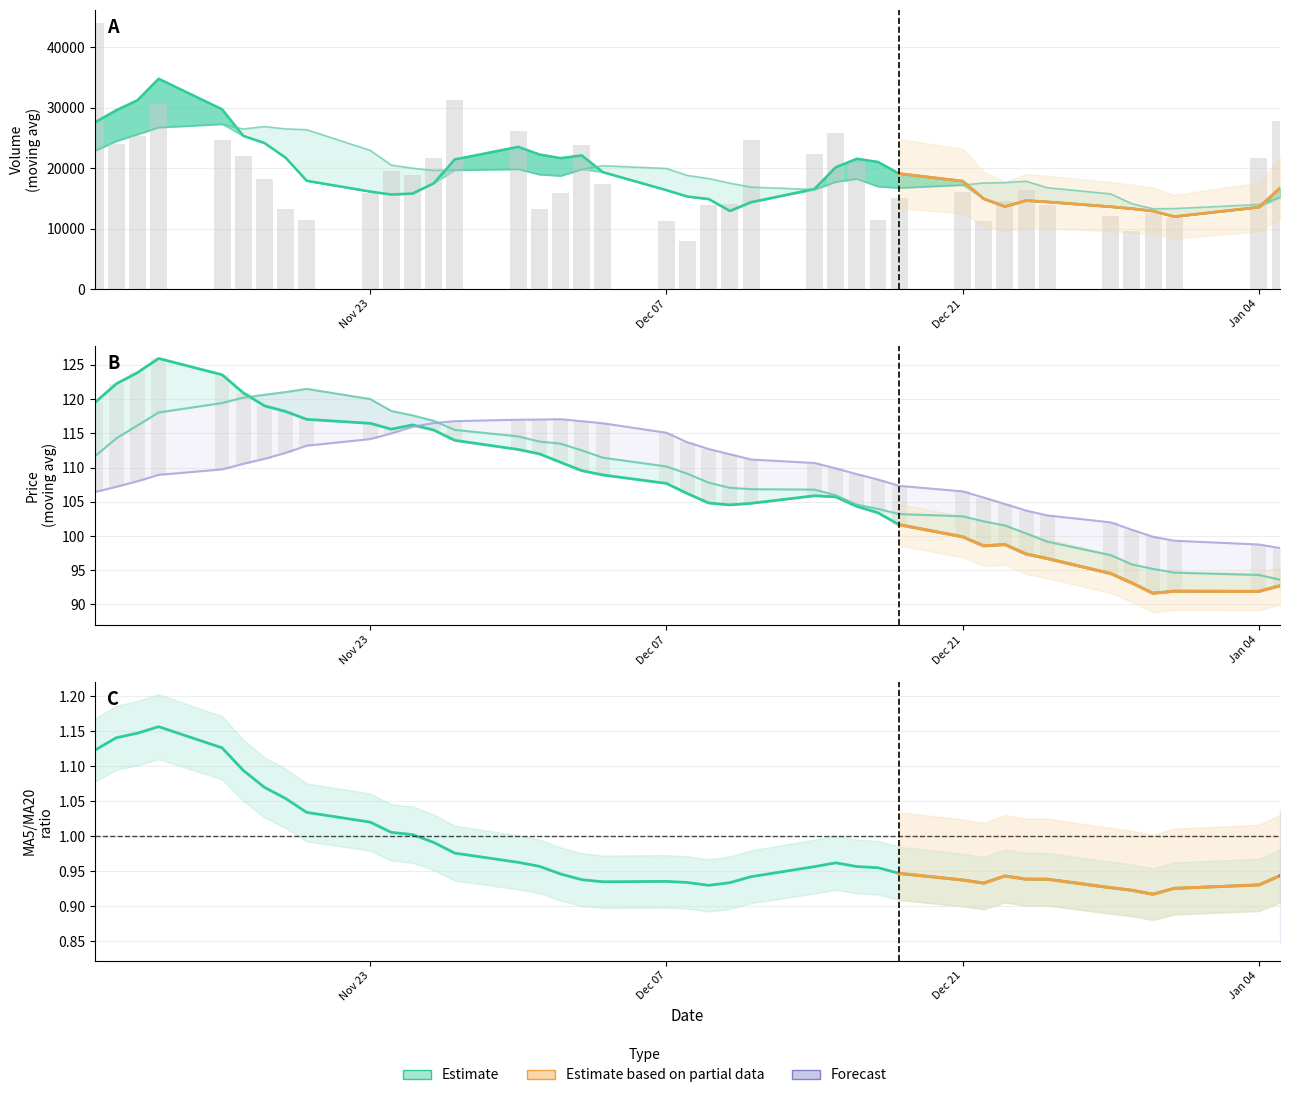

What is the total value across all series at 17?

44770.6